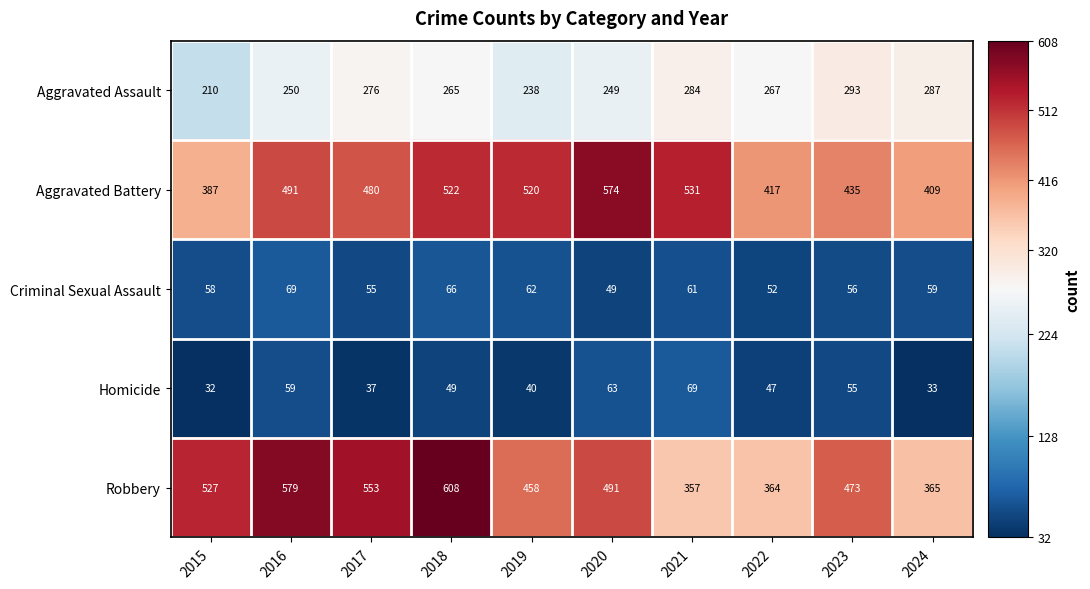

How many data points does each series have?

10